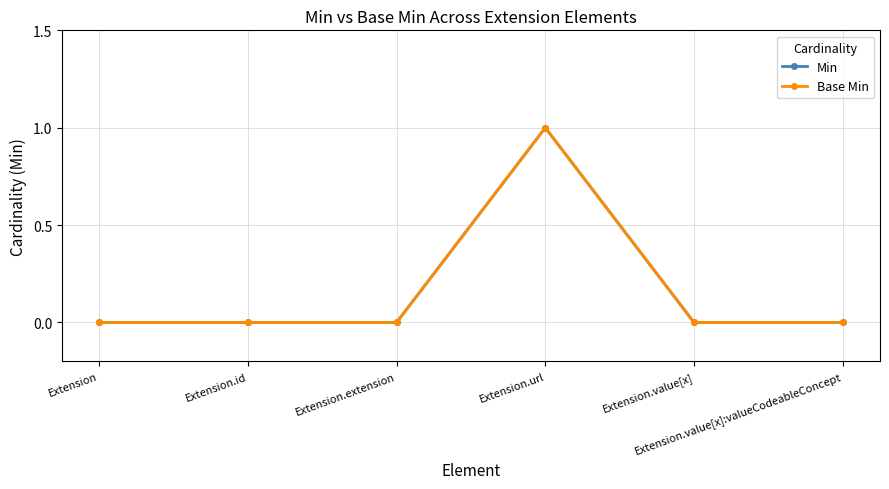

Is this an area chart (filled region under the line)?

No